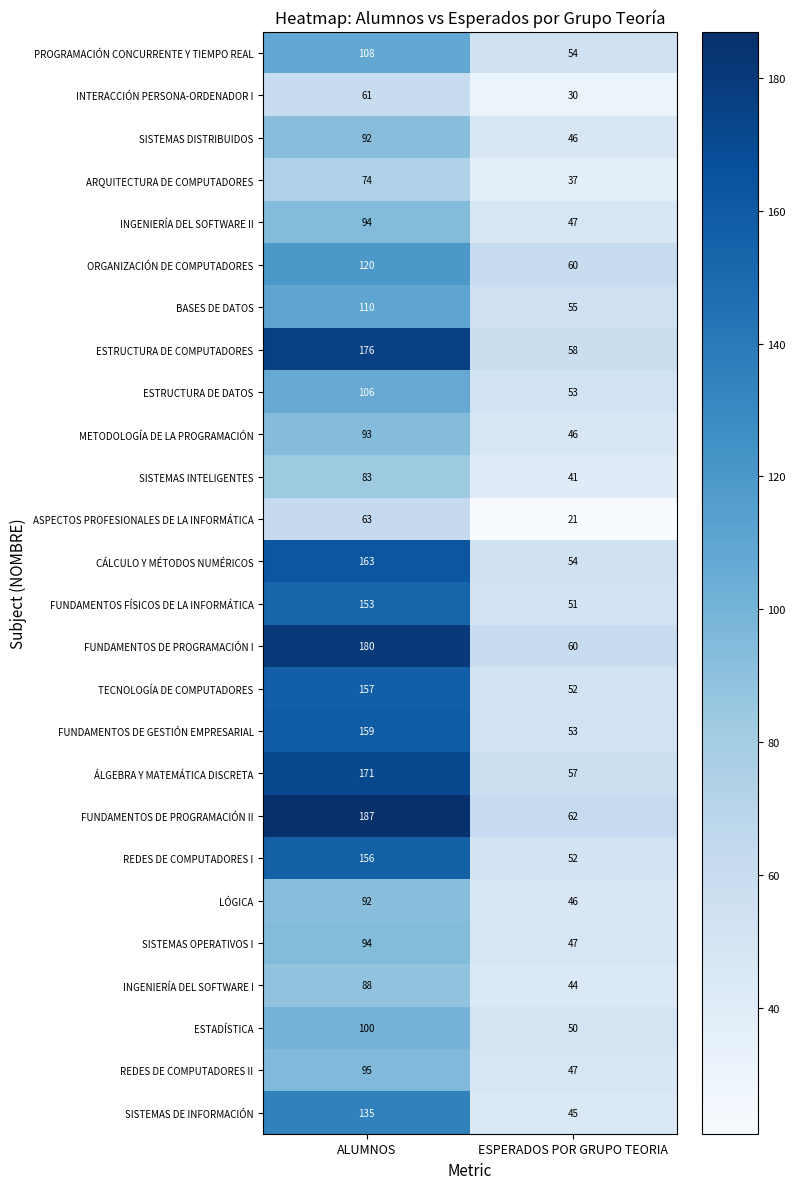

Which category has the lowest value in the FUNDAMENTOS FÍSICOS DE LA INFORMÁTICA series?

ESPERADOS POR GRUPO TEORIA